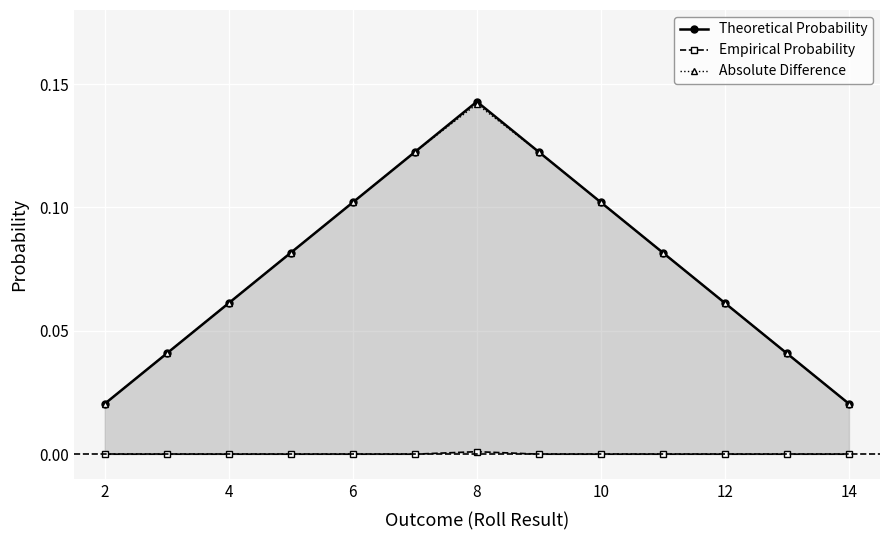

How many lines are shown in the chart?

3